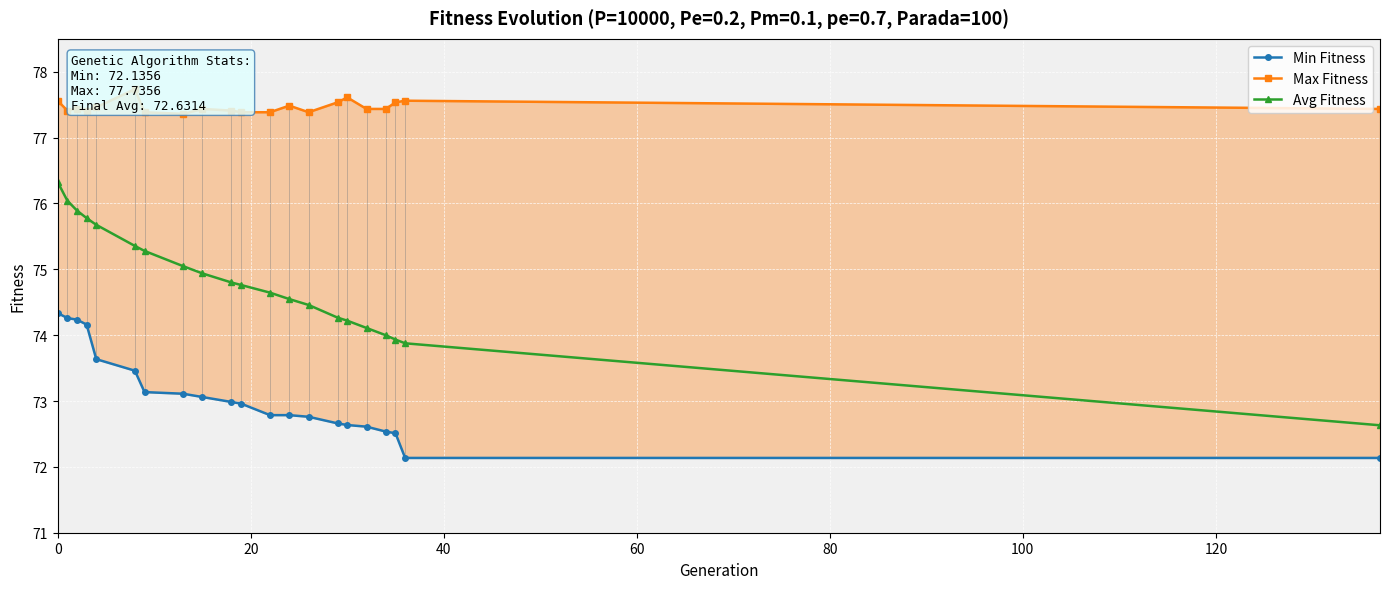

What is the maximum value for Avg Fitness?

76.3